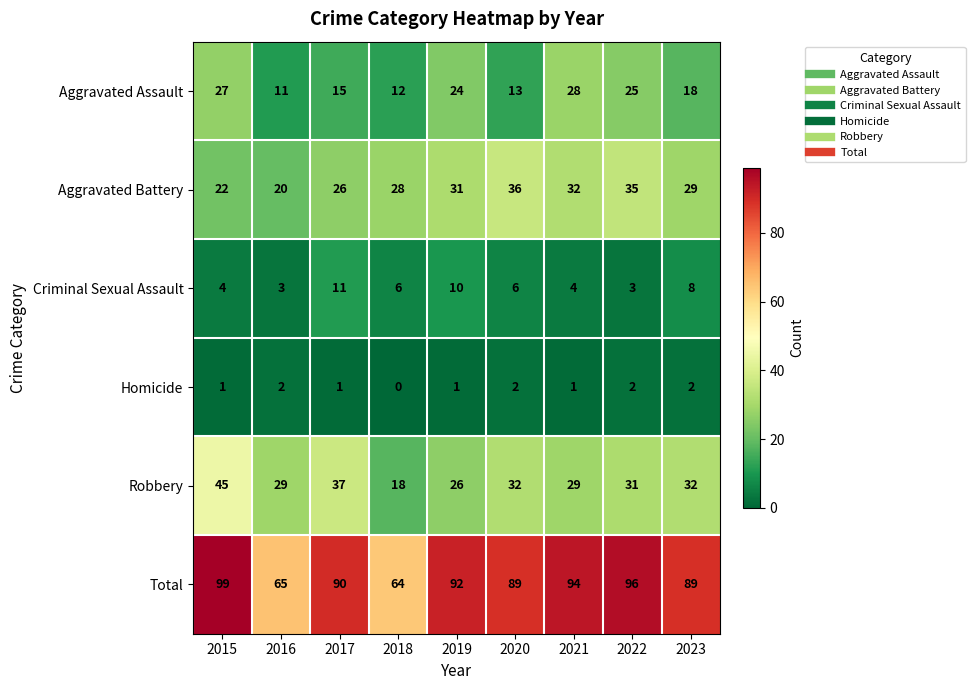

At which category is the sum across all series the highest?

2015